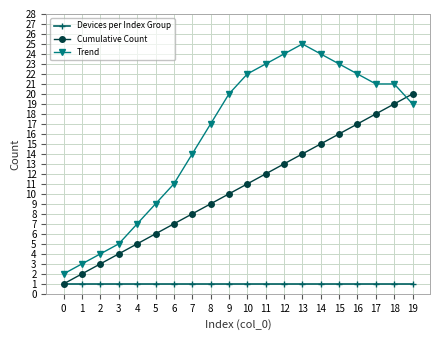

What is the minimum value shown in the chart?

1